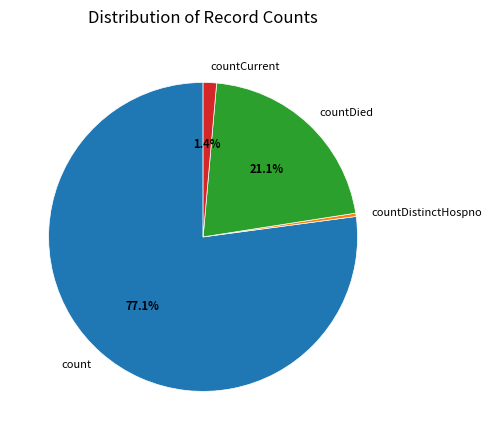

What percentage is the countDied slice, to the nearest percent?

21%